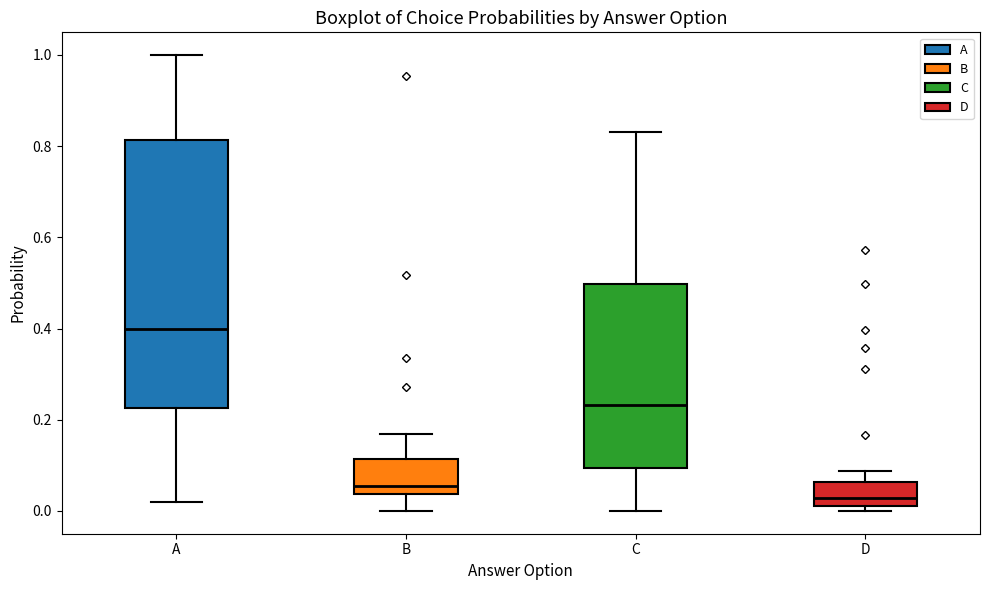

Where does the upper whisker of the box for D end on the y-axis? The values are not printed on the chart, so give them approximately, as read against the axis.

0.08